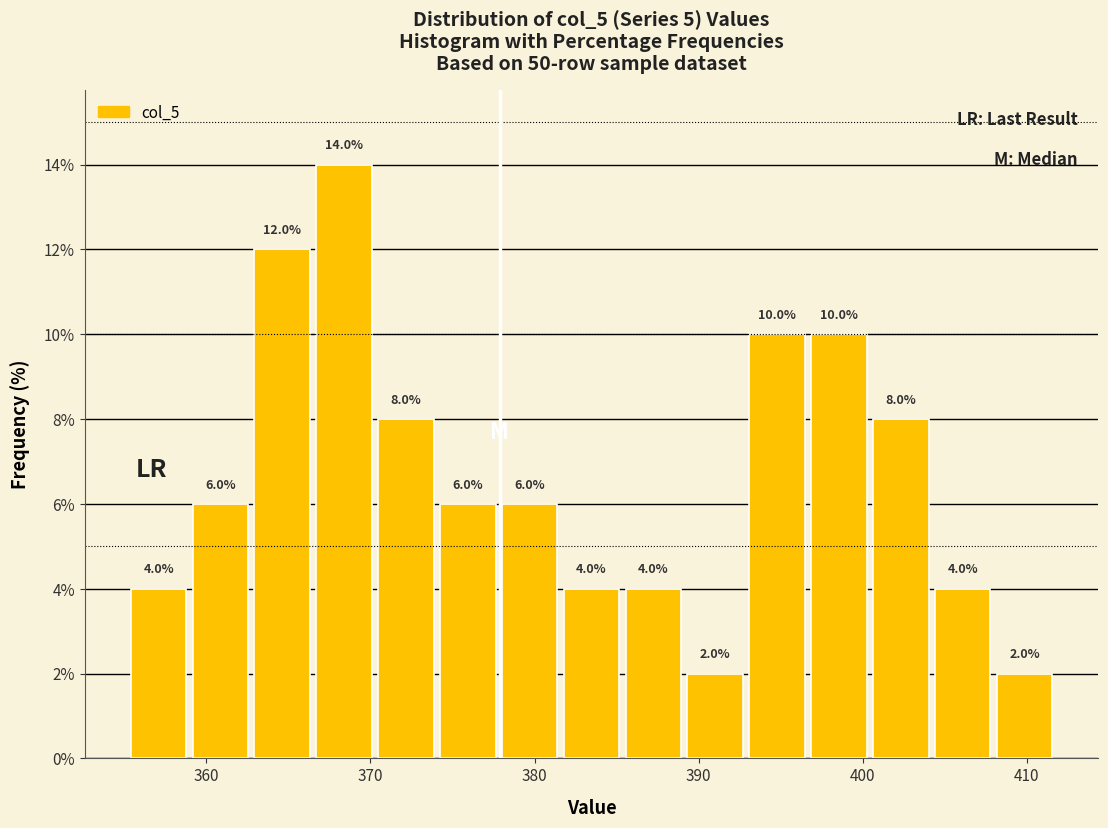

Around what value on the x-axis is the tallest bar? Give the approximate position of its centre, as read against the axis.

368